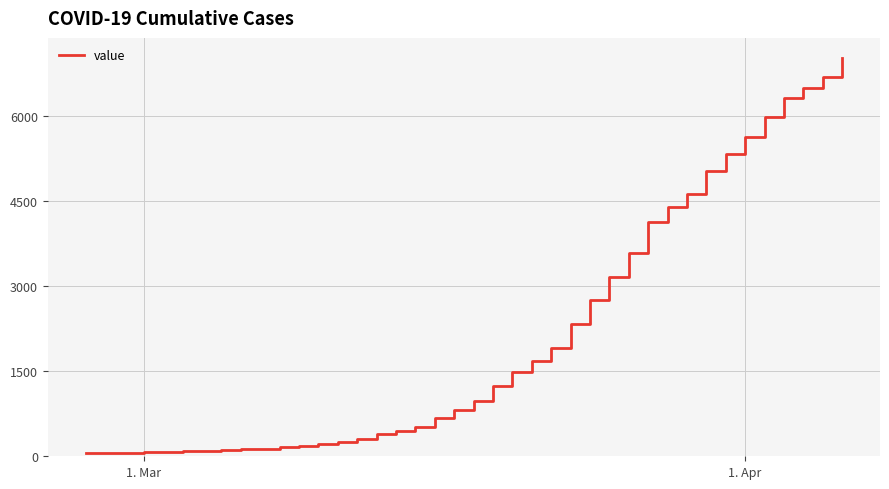

What is the maximum value shown in the chart?

7019